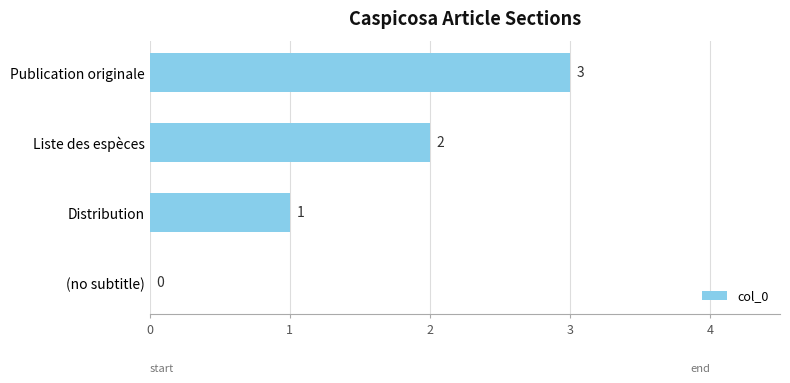

How many values are above zero?

3